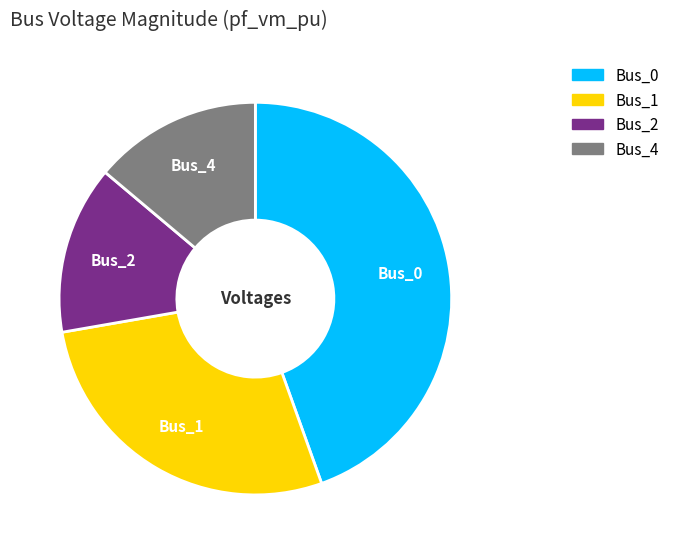

Is the sum of Bus_4 and Bus_1 greater than half?

No